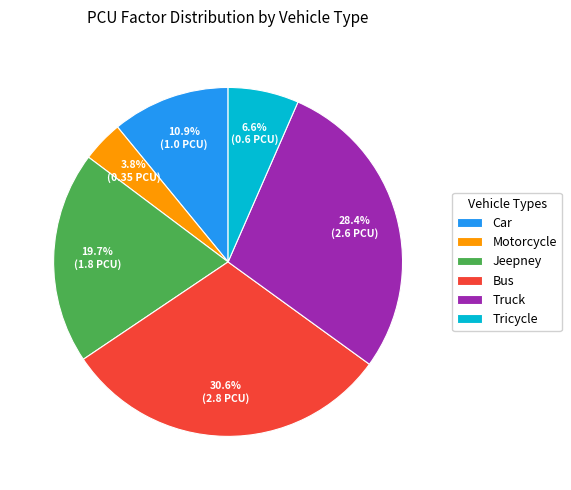

How many segments does this pie chart have?

6